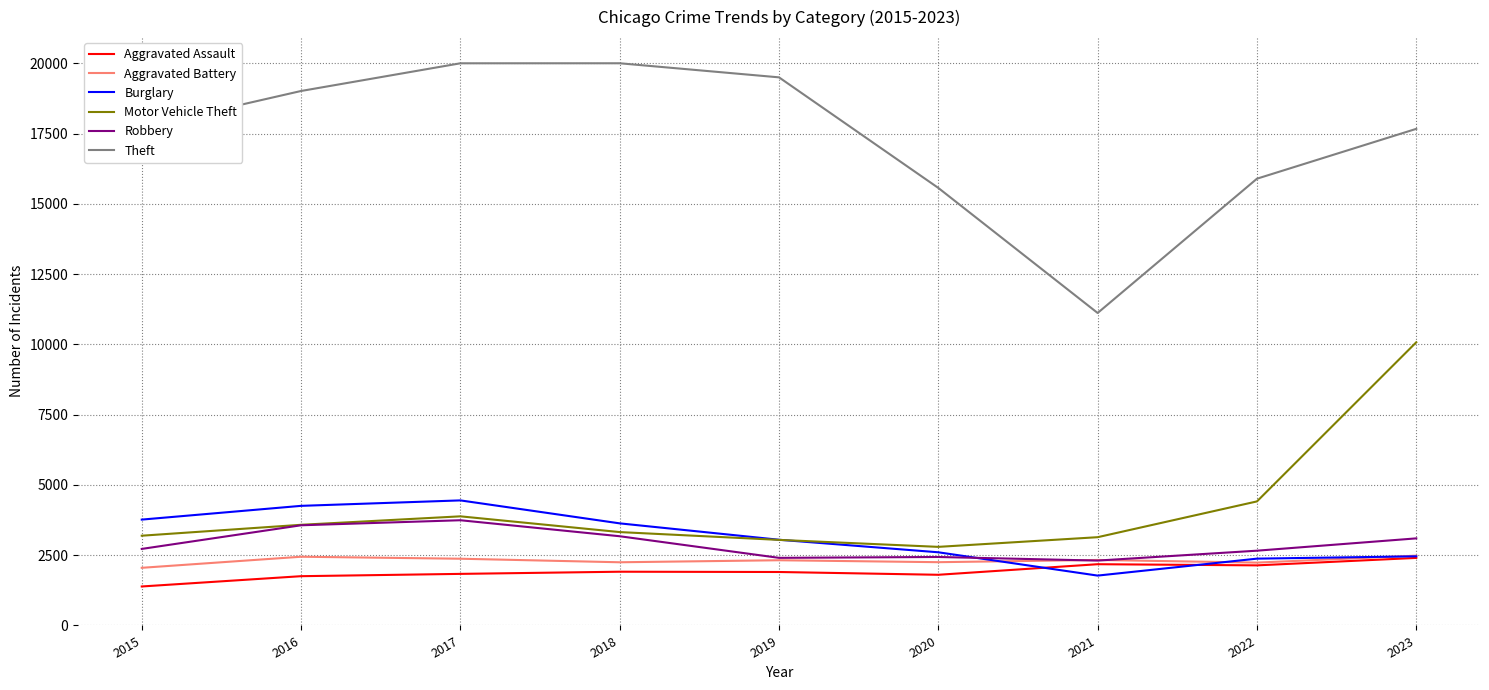

True or false: Motor Vehicle Theft has a value of 3581 at 2016.

True